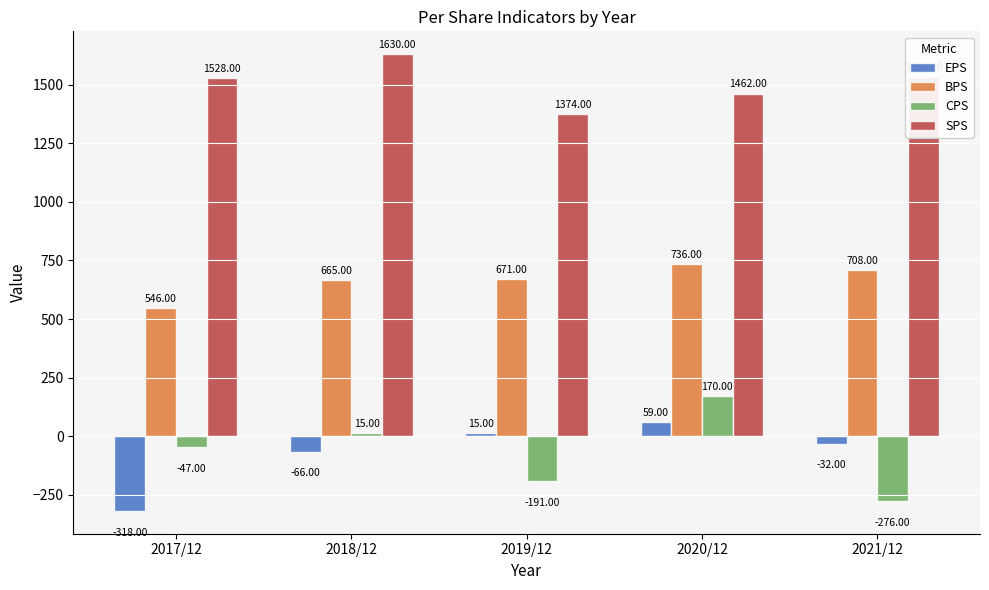

Reading left to right, list all the values displayed in this chart.

EPS: 2017/12=-318	2018/12=-66	2019/12=15	2020/12=59	2021/12=-32
BPS: 2017/12=546	2018/12=665	2019/12=671	2020/12=736	2021/12=708
CPS: 2017/12=-47	2018/12=15	2019/12=-191	2020/12=170	2021/12=-276
SPS: 2017/12=1528	2018/12=1630	2019/12=1374	2020/12=1462	2021/12=1531